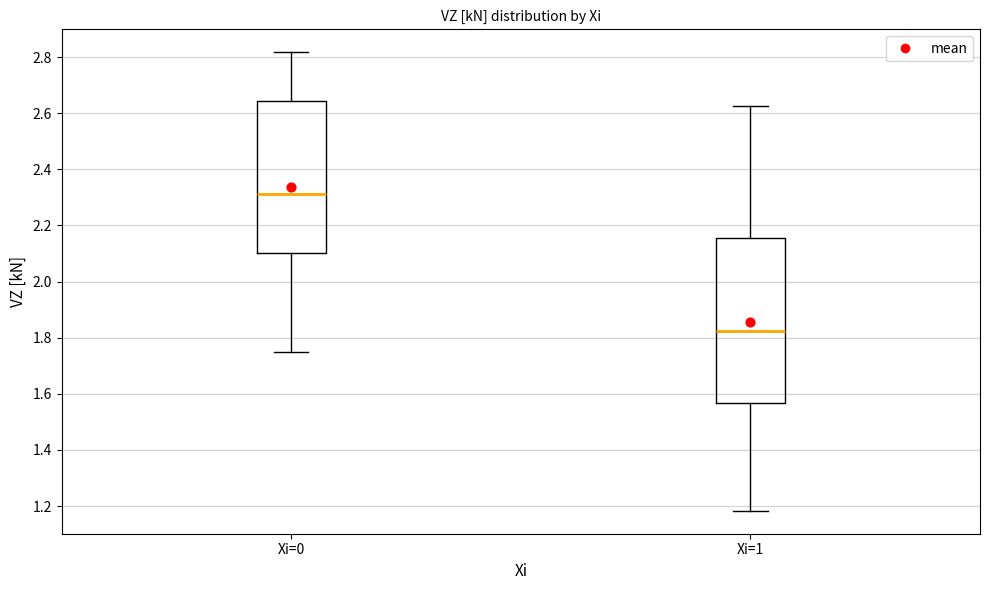

Which box is the tallest, from its lower edge to its upper edge?

Xi=1